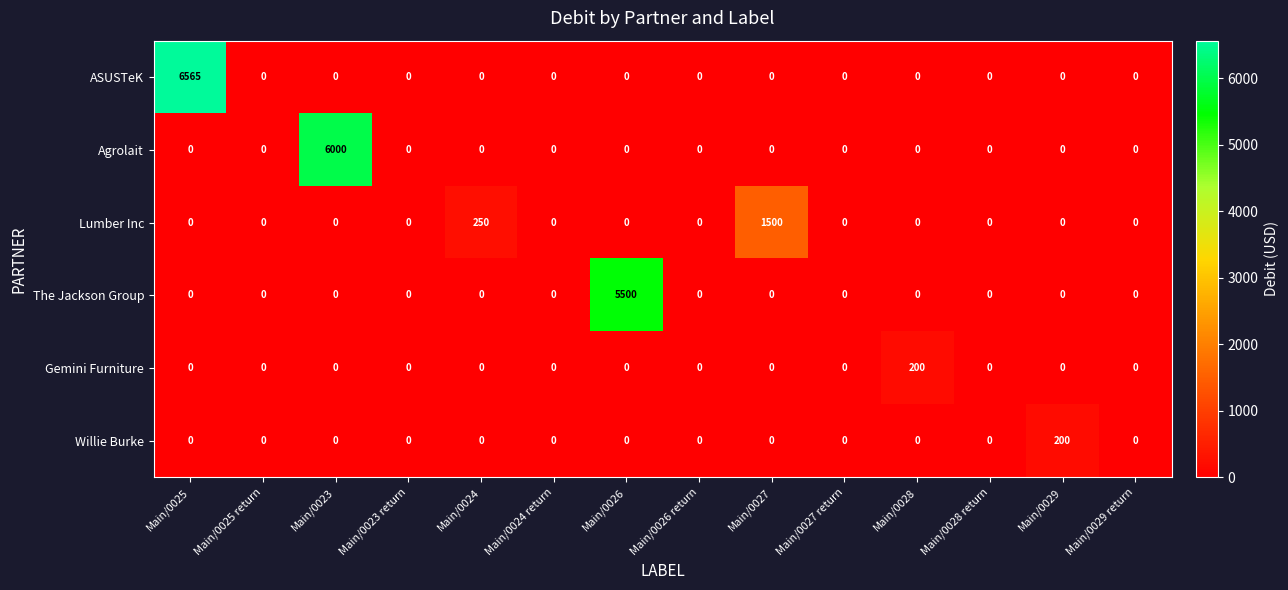

True or false: Gemini Furniture has a value of 132 at Main/0029.

False